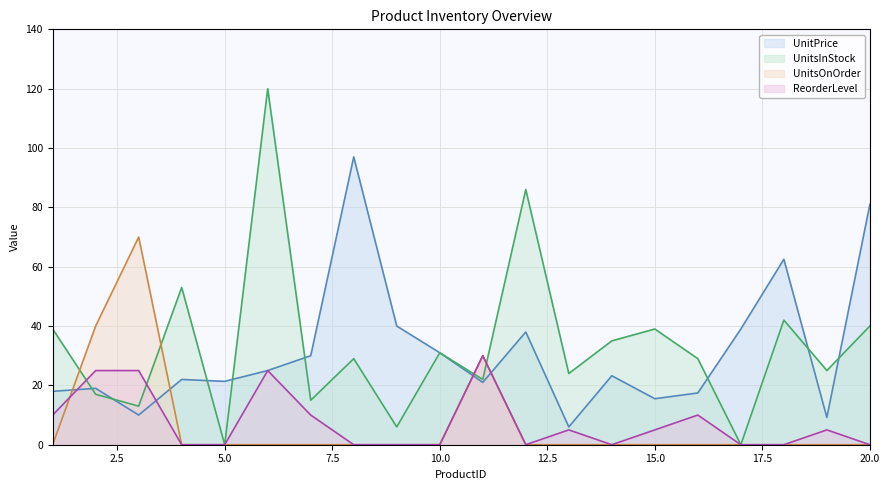

What is the maximum value shown in the chart?

120.0